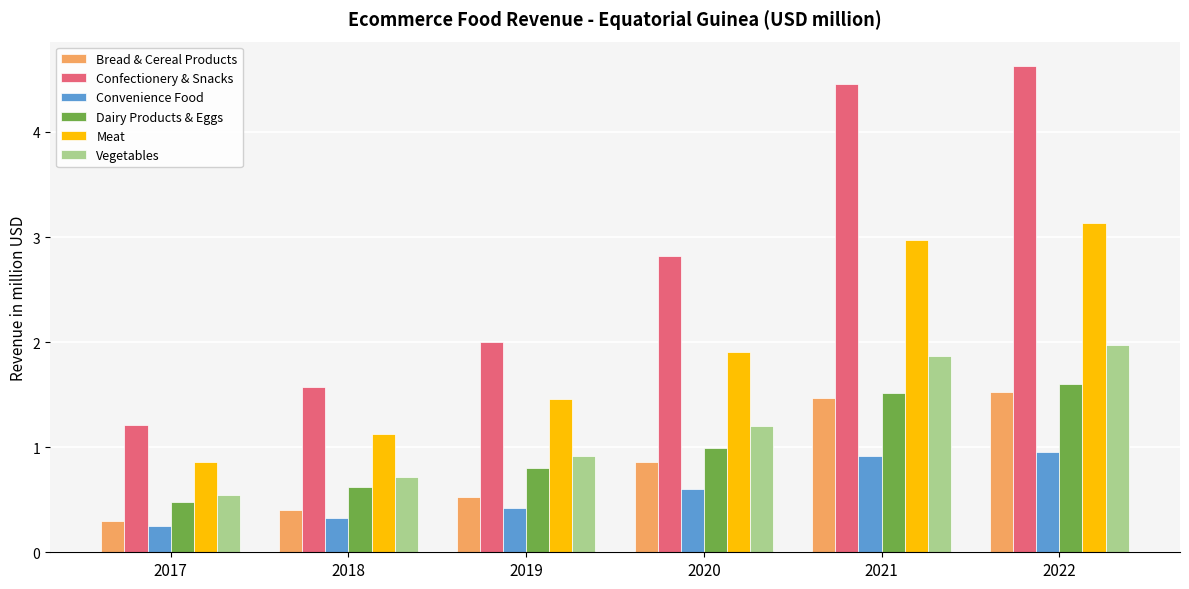

Rank the categories by Vegetables value from lowest to highest.

2017, 2018, 2019, 2020, 2021, 2022